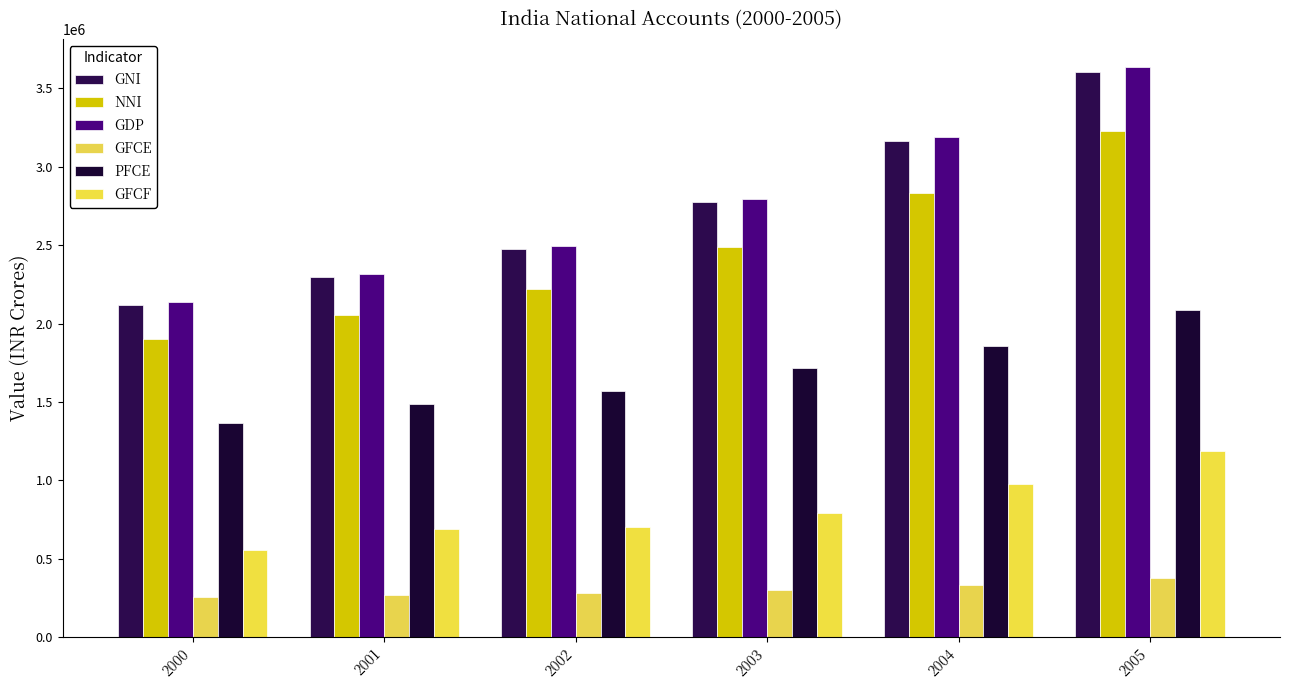

The GNI series shows 2475923.8 at 2002. True or false?

True